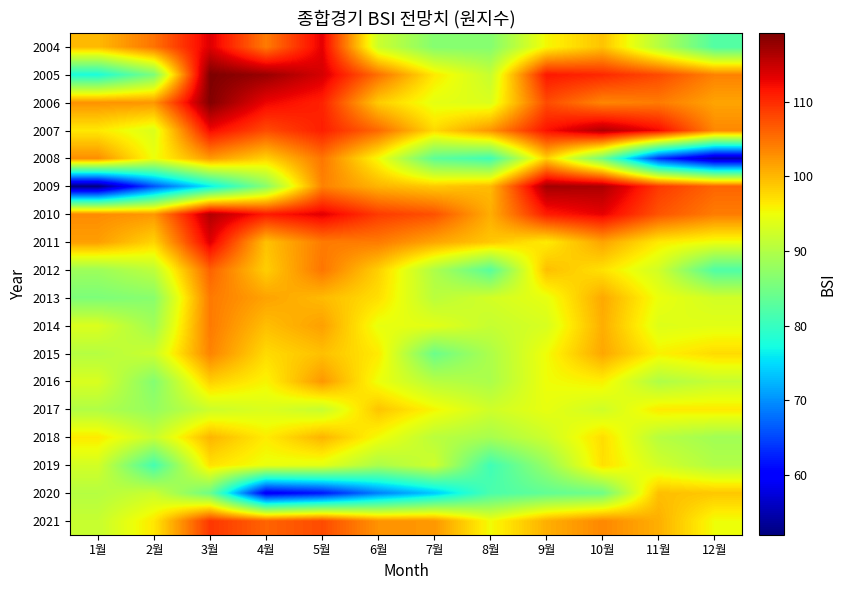

Which series changed the most between 3월 and 10월?

2009